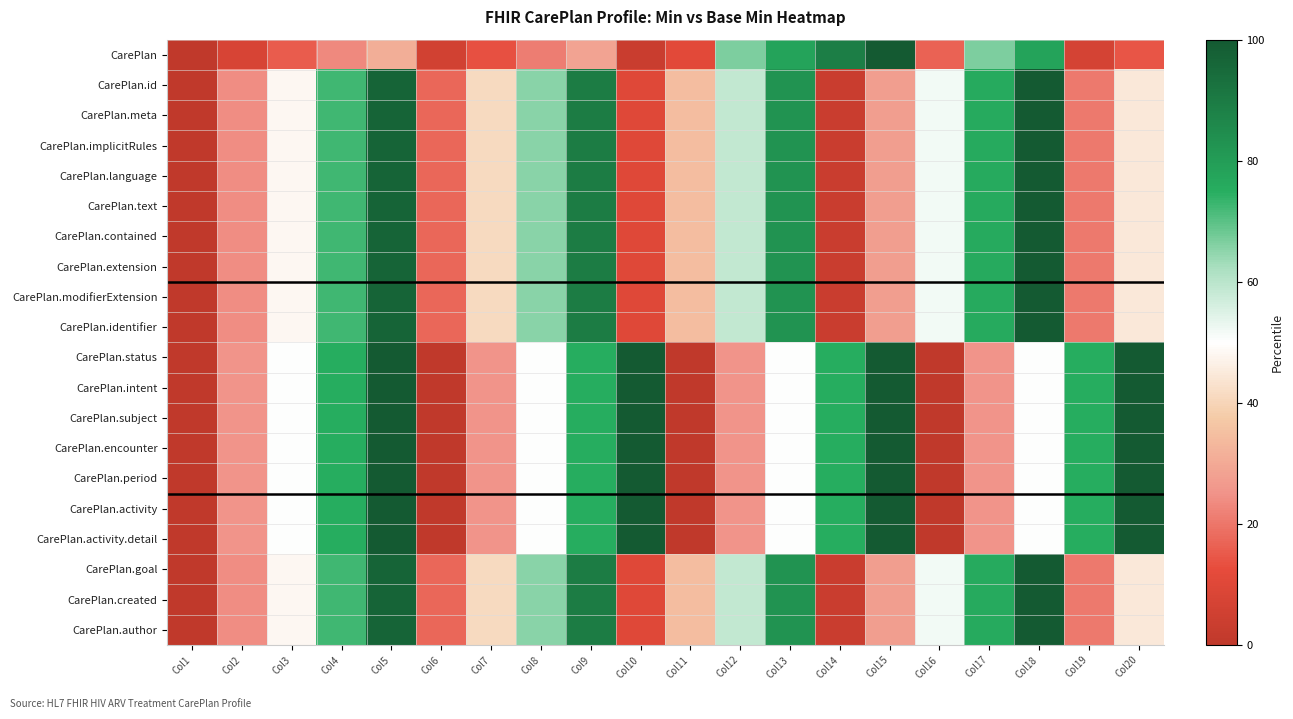

Reading right to left, list all the values displayed in this chart.

CarePlan: Col20=14.4	Col19=6.7	Col18=77.8	Col17=66.7	Col16=16.7	Col15=100.0	Col14=88.9	Col13=77.8	Col12=66.7	Col11=11.1	Col10=3.3	Col9=28.9	Col8=21.1	Col7=13.3	Col6=5.6	Col5=31.1	Col4=23.3	Col3=15.6	Col2=7.8	Col1=0.0
CarePlan.id: Col20=44.8	Col19=20.7	Col18=100.0	Col17=75.9	Col16=51.7	Col15=27.6	Col14=3.4	Col13=82.8	Col12=58.6	Col11=34.5	Col10=10.3	Col9=89.7	Col8=65.5	Col7=41.4	Col6=17.2	Col5=96.6	Col4=72.4	Col3=48.3	Col2=24.1	Col1=0.0
CarePlan.meta: Col20=44.8	Col19=20.7	Col18=100.0	Col17=75.9	Col16=51.7	Col15=27.6	Col14=3.4	Col13=82.8	Col12=58.6	Col11=34.5	Col10=10.3	Col9=89.7	Col8=65.5	Col7=41.4	Col6=17.2	Col5=96.6	Col4=72.4	Col3=48.3	Col2=24.1	Col1=0.0
CarePlan.implicitRules: Col20=44.8	Col19=20.7	Col18=100.0	Col17=75.9	Col16=51.7	Col15=27.6	Col14=3.4	Col13=82.8	Col12=58.6	Col11=34.5	Col10=10.3	Col9=89.7	Col8=65.5	Col7=41.4	Col6=17.2	Col5=96.6	Col4=72.4	Col3=48.3	Col2=24.1	Col1=0.0
CarePlan.language: Col20=44.8	Col19=20.7	Col18=100.0	Col17=75.9	Col16=51.7	Col15=27.6	Col14=3.4	Col13=82.8	Col12=58.6	Col11=34.5	Col10=10.3	Col9=89.7	Col8=65.5	Col7=41.4	Col6=17.2	Col5=96.6	Col4=72.4	Col3=48.3	Col2=24.1	Col1=0.0
CarePlan.text: Col20=44.8	Col19=20.7	Col18=100.0	Col17=75.9	Col16=51.7	Col15=27.6	Col14=3.4	Col13=82.8	Col12=58.6	Col11=34.5	Col10=10.3	Col9=89.7	Col8=65.5	Col7=41.4	Col6=17.2	Col5=96.6	Col4=72.4	Col3=48.3	Col2=24.1	Col1=0.0
CarePlan.contained: Col20=44.8	Col19=20.7	Col18=100.0	Col17=75.9	Col16=51.7	Col15=27.6	Col14=3.4	Col13=82.8	Col12=58.6	Col11=34.5	Col10=10.3	Col9=89.7	Col8=65.5	Col7=41.4	Col6=17.2	Col5=96.6	Col4=72.4	Col3=48.3	Col2=24.1	Col1=0.0
CarePlan.extension: Col20=44.8	Col19=20.7	Col18=100.0	Col17=75.9	Col16=51.7	Col15=27.6	Col14=3.4	Col13=82.8	Col12=58.6	Col11=34.5	Col10=10.3	Col9=89.7	Col8=65.5	Col7=41.4	Col6=17.2	Col5=96.6	Col4=72.4	Col3=48.3	Col2=24.1	Col1=0.0
CarePlan.modifierExtension: Col20=44.8	Col19=20.7	Col18=100.0	Col17=75.9	Col16=51.7	Col15=27.6	Col14=3.4	Col13=82.8	Col12=58.6	Col11=34.5	Col10=10.3	Col9=89.7	Col8=65.5	Col7=41.4	Col6=17.2	Col5=96.6	Col4=72.4	Col3=48.3	Col2=24.1	Col1=0.0
CarePlan.identifier: Col20=44.8	Col19=20.7	Col18=100.0	Col17=75.9	Col16=51.7	Col15=27.6	Col14=3.4	Col13=82.8	Col12=58.6	Col11=34.5	Col10=10.3	Col9=89.7	Col8=65.5	Col7=41.4	Col6=17.2	Col5=96.6	Col4=72.4	Col3=48.3	Col2=24.1	Col1=0.0
CarePlan.status: Col20=100.0	Col19=75.0	Col18=50.0	Col17=25.0	Col16=0.0	Col15=100.0	Col14=75.0	Col13=50.0	Col12=25.0	Col11=0.0	Col10=100.0	Col9=75.0	Col8=50.0	Col7=25.0	Col6=0.0	Col5=100.0	Col4=75.0	Col3=50.0	Col2=25.0	Col1=0.0
CarePlan.intent: Col20=100.0	Col19=75.0	Col18=50.0	Col17=25.0	Col16=0.0	Col15=100.0	Col14=75.0	Col13=50.0	Col12=25.0	Col11=0.0	Col10=100.0	Col9=75.0	Col8=50.0	Col7=25.0	Col6=0.0	Col5=100.0	Col4=75.0	Col3=50.0	Col2=25.0	Col1=0.0
CarePlan.subject: Col20=100.0	Col19=75.0	Col18=50.0	Col17=25.0	Col16=0.0	Col15=100.0	Col14=75.0	Col13=50.0	Col12=25.0	Col11=0.0	Col10=100.0	Col9=75.0	Col8=50.0	Col7=25.0	Col6=0.0	Col5=100.0	Col4=75.0	Col3=50.0	Col2=25.0	Col1=0.0
CarePlan.encounter: Col20=100.0	Col19=75.0	Col18=50.0	Col17=25.0	Col16=0.0	Col15=100.0	Col14=75.0	Col13=50.0	Col12=25.0	Col11=0.0	Col10=100.0	Col9=75.0	Col8=50.0	Col7=25.0	Col6=0.0	Col5=100.0	Col4=75.0	Col3=50.0	Col2=25.0	Col1=0.0
CarePlan.period: Col20=100.0	Col19=75.0	Col18=50.0	Col17=25.0	Col16=0.0	Col15=100.0	Col14=75.0	Col13=50.0	Col12=25.0	Col11=0.0	Col10=100.0	Col9=75.0	Col8=50.0	Col7=25.0	Col6=0.0	Col5=100.0	Col4=75.0	Col3=50.0	Col2=25.0	Col1=0.0
CarePlan.activity: Col20=100.0	Col19=75.0	Col18=50.0	Col17=25.0	Col16=0.0	Col15=100.0	Col14=75.0	Col13=50.0	Col12=25.0	Col11=0.0	Col10=100.0	Col9=75.0	Col8=50.0	Col7=25.0	Col6=0.0	Col5=100.0	Col4=75.0	Col3=50.0	Col2=25.0	Col1=0.0
CarePlan.activity.detail: Col20=100.0	Col19=75.0	Col18=50.0	Col17=25.0	Col16=0.0	Col15=100.0	Col14=75.0	Col13=50.0	Col12=25.0	Col11=0.0	Col10=100.0	Col9=75.0	Col8=50.0	Col7=25.0	Col6=0.0	Col5=100.0	Col4=75.0	Col3=50.0	Col2=25.0	Col1=0.0
CarePlan.goal: Col20=44.8	Col19=20.7	Col18=100.0	Col17=75.9	Col16=51.7	Col15=27.6	Col14=3.4	Col13=82.8	Col12=58.6	Col11=34.5	Col10=10.3	Col9=89.7	Col8=65.5	Col7=41.4	Col6=17.2	Col5=96.6	Col4=72.4	Col3=48.3	Col2=24.1	Col1=0.0
CarePlan.created: Col20=44.8	Col19=20.7	Col18=100.0	Col17=75.9	Col16=51.7	Col15=27.6	Col14=3.4	Col13=82.8	Col12=58.6	Col11=34.5	Col10=10.3	Col9=89.7	Col8=65.5	Col7=41.4	Col6=17.2	Col5=96.6	Col4=72.4	Col3=48.3	Col2=24.1	Col1=0.0
CarePlan.author: Col20=44.8	Col19=20.7	Col18=100.0	Col17=75.9	Col16=51.7	Col15=27.6	Col14=3.4	Col13=82.8	Col12=58.6	Col11=34.5	Col10=10.3	Col9=89.7	Col8=65.5	Col7=41.4	Col6=17.2	Col5=96.6	Col4=72.4	Col3=48.3	Col2=24.1	Col1=0.0